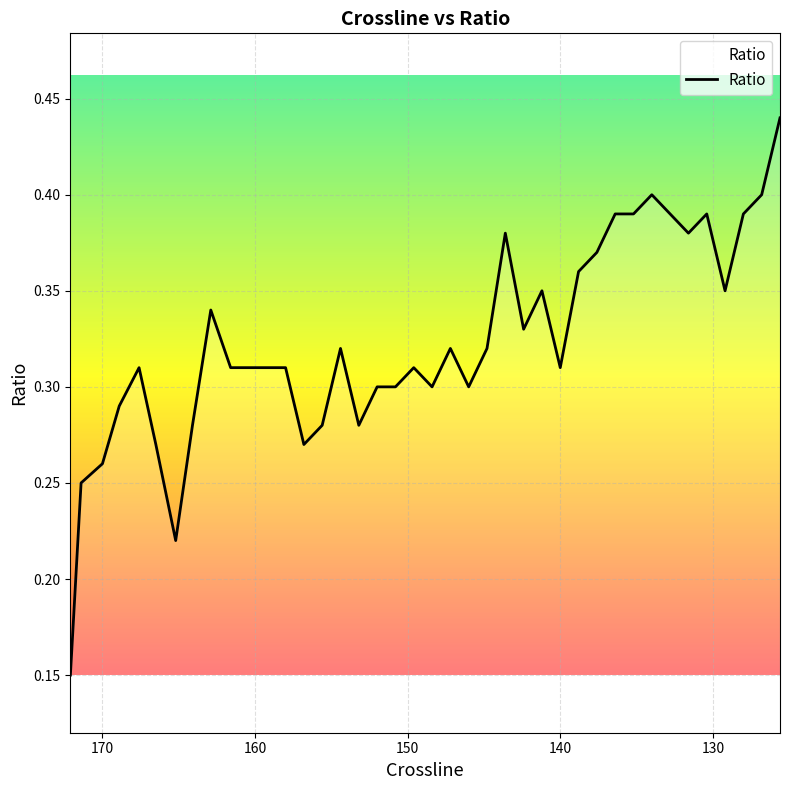

How many lines are shown in the chart?

1